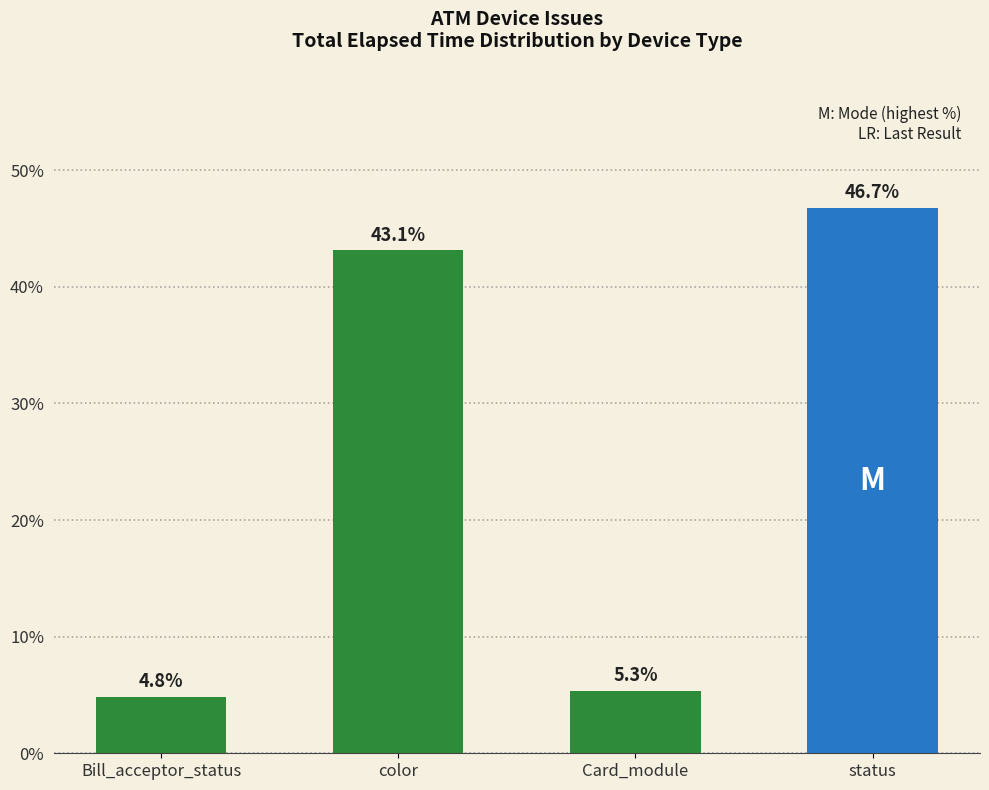

What is the smallest value displayed?

4.8